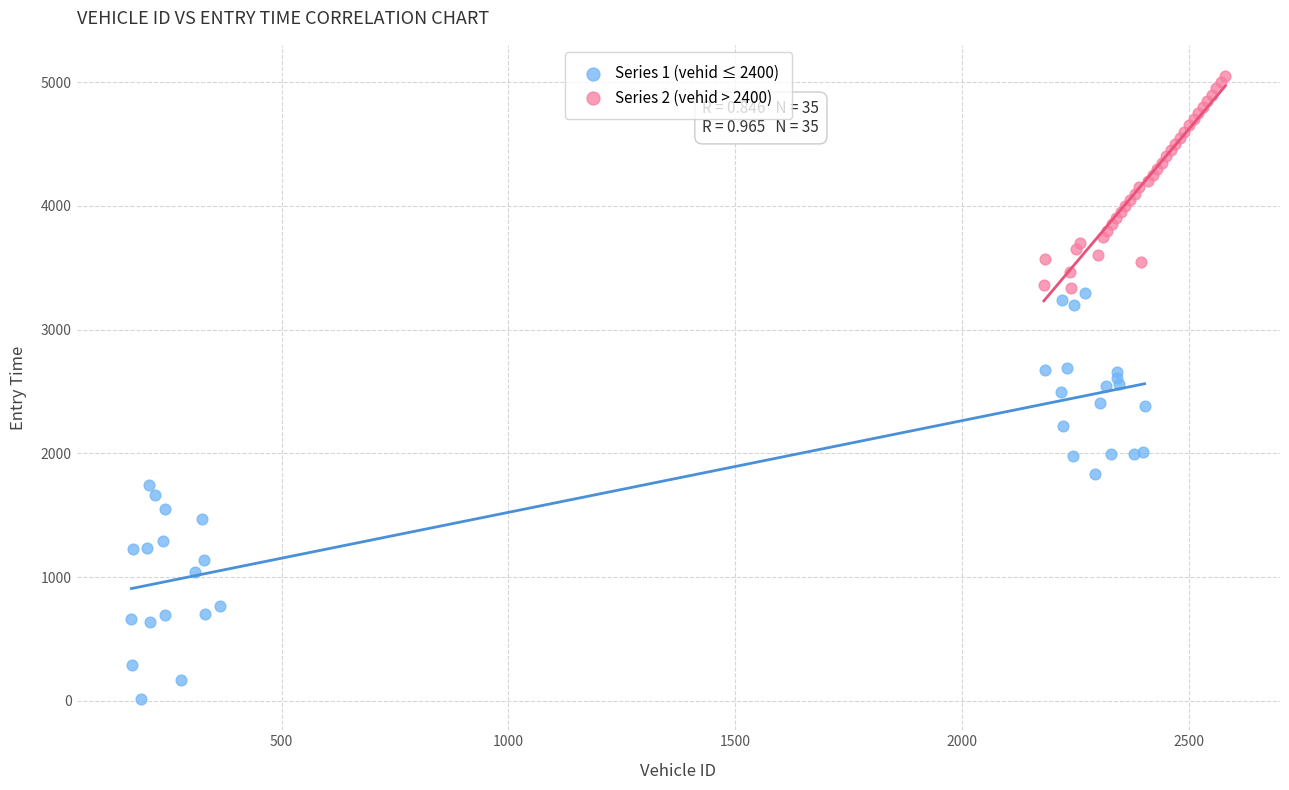

Which series reaches the maximum Y coordinate?

Series 2 (vehid > 2400)